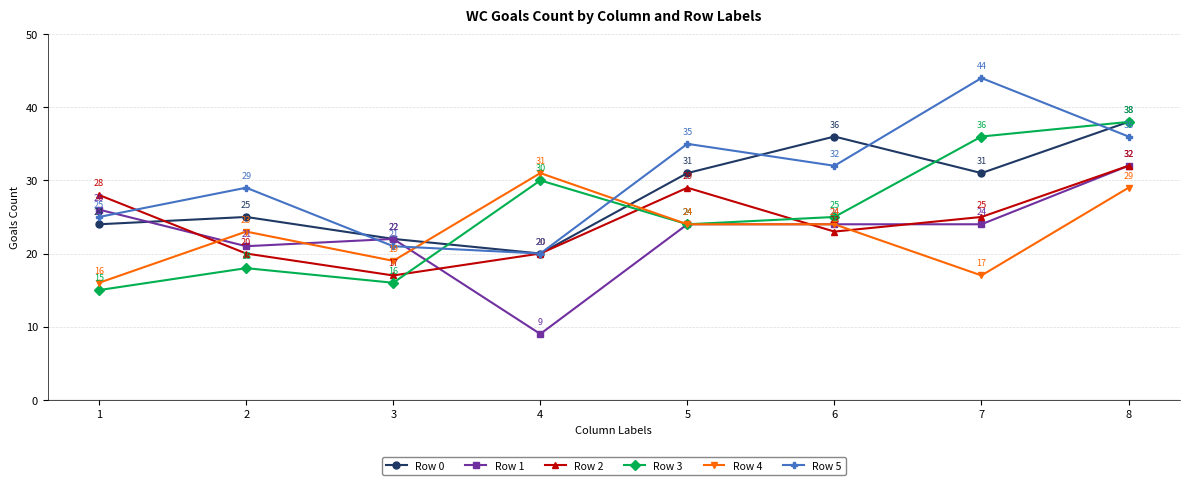

Is it true that Row 0 equals 31 at 5?

True